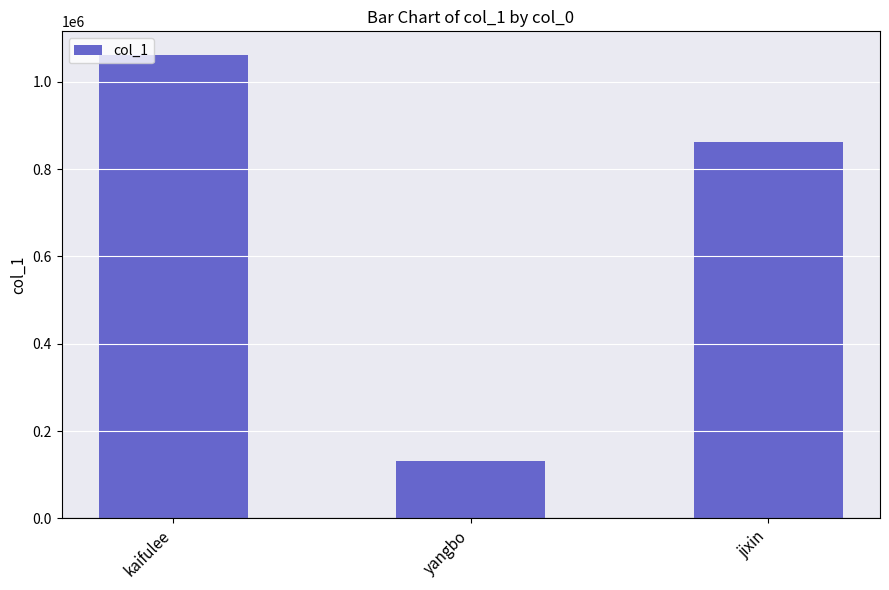

The chart shows a value of 729485 at kaifulee. True or false?

False